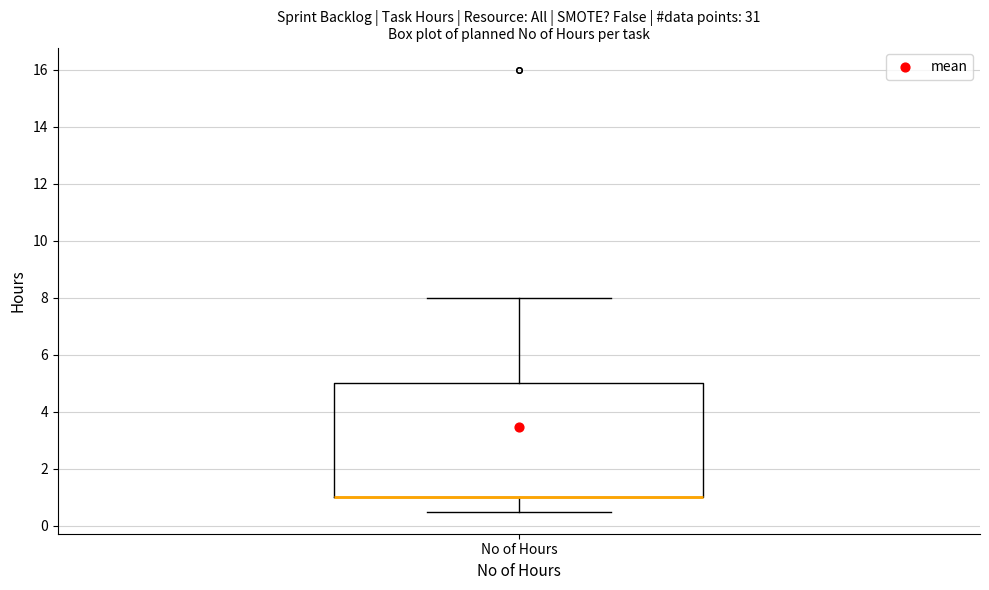

Transcribe this box plot: give where the median line is, the range the box spans, and where the two whiskers end, as read against the y-axis. The values are not printed on the chart, so give them approximately, as read against the axis.

median 1.0 (drawn on the box's lower edge), box 1.0 to 5.0, whiskers 0.6 to 8.0